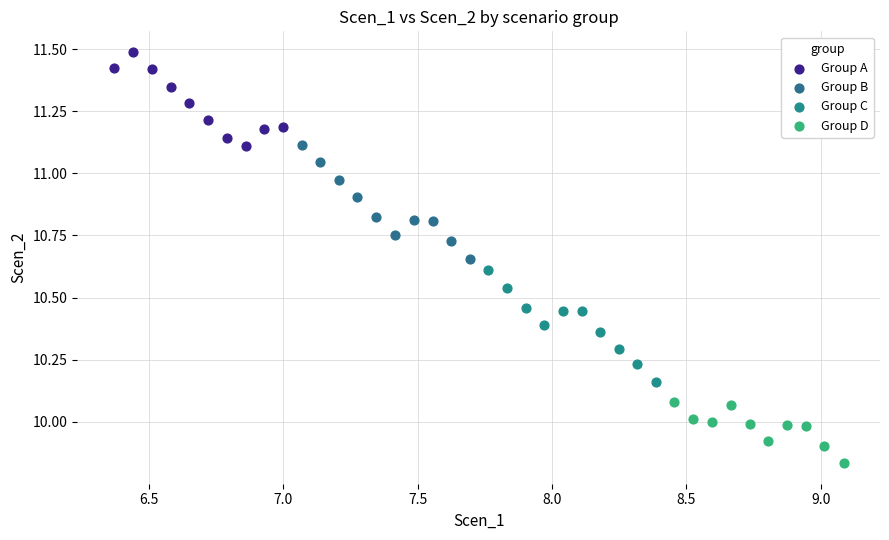

What are all the series names shown in the legend?

Group A, Group B, Group C, Group D